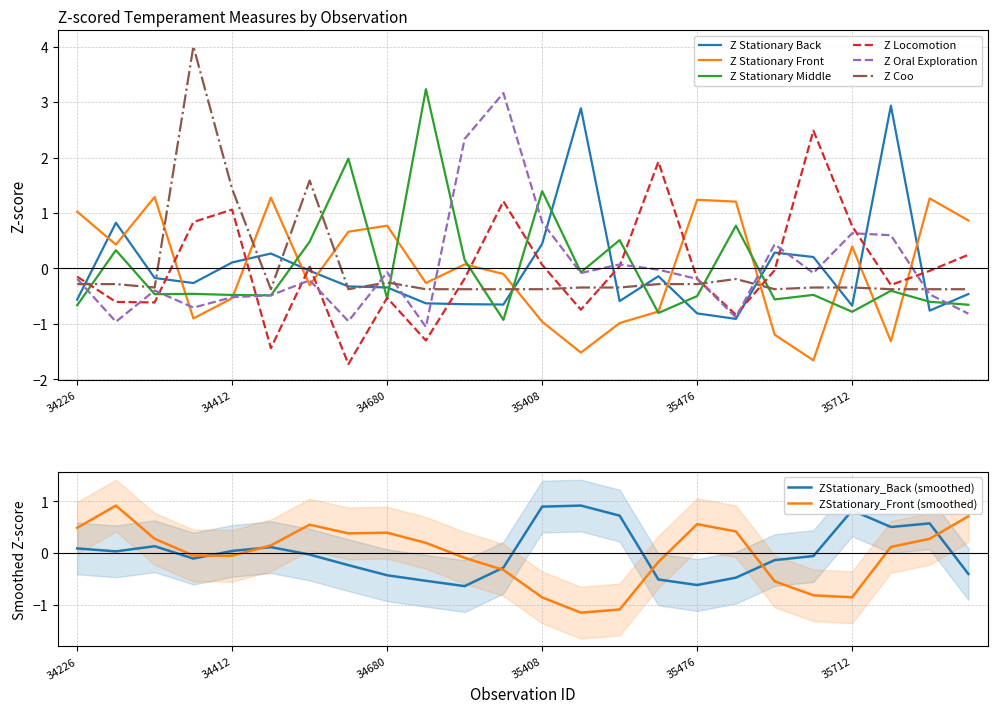

Is this an area chart (filled region under the line)?

No